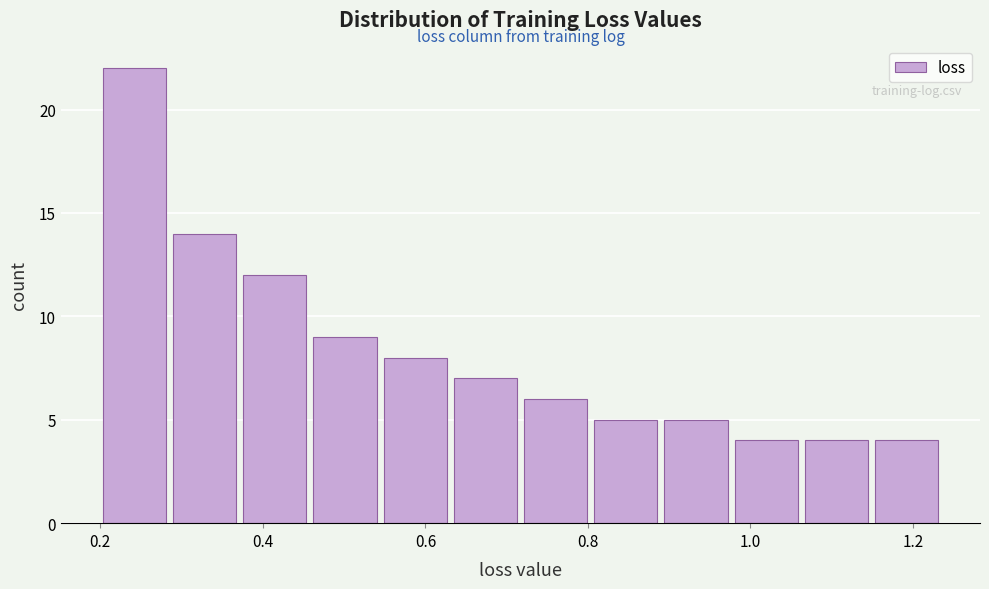

Reading left to right, list every bar in this chart as the range it spans on the x-axis followed by its height. Neither the bar edges nor the heights are printed on the chart, so give them approximately, as read against the axes.

0.20 to 0.28: 22
0.28 to 0.38: 14
0.38 to 0.46: 12
0.46 to 0.54: 9
0.54 to 0.64: 8
0.64 to 0.72: 7
0.72 to 0.80: 6
0.80 to 0.90: 5
0.90 to 0.98: 5
0.98 to 1.06: 4
1.06 to 1.16: 4
1.16 to 1.24: 4